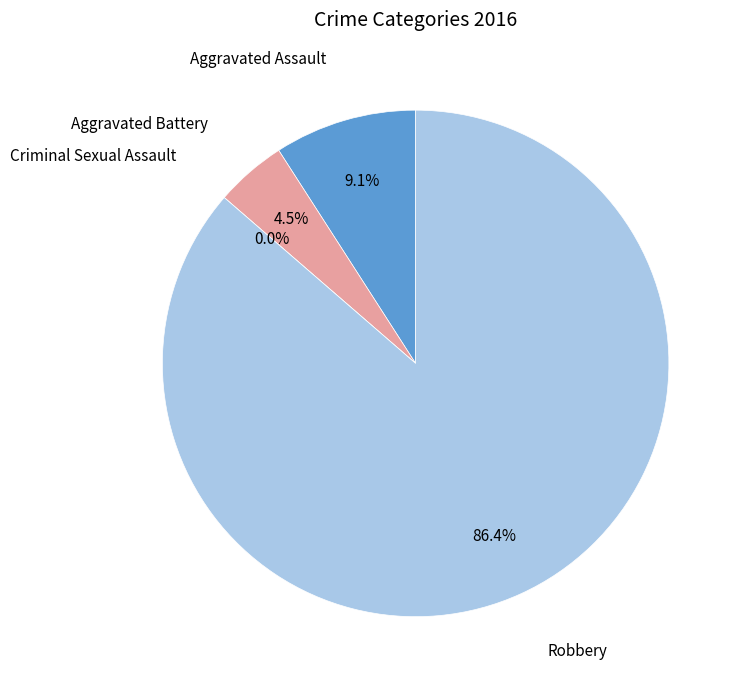

To the nearest percent, what is the difference between the largest and smallest slice percentages?

86%